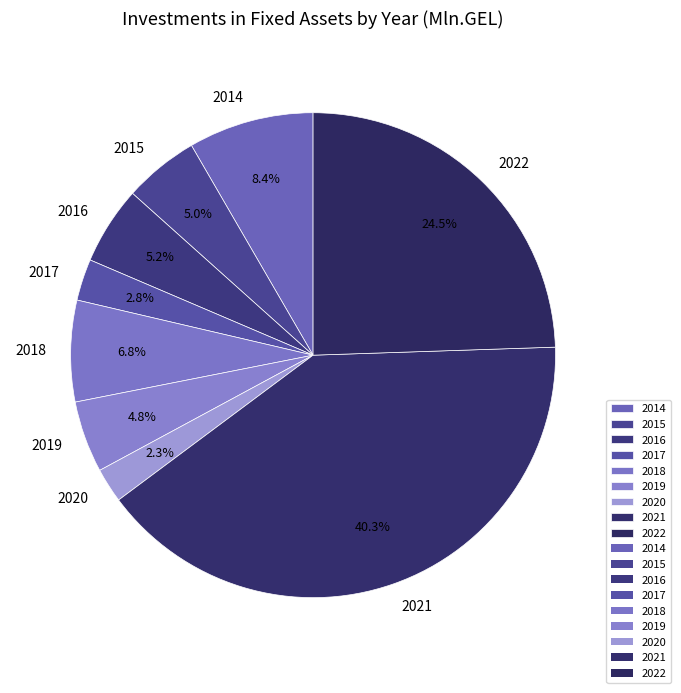

Which slice is the largest?

2021